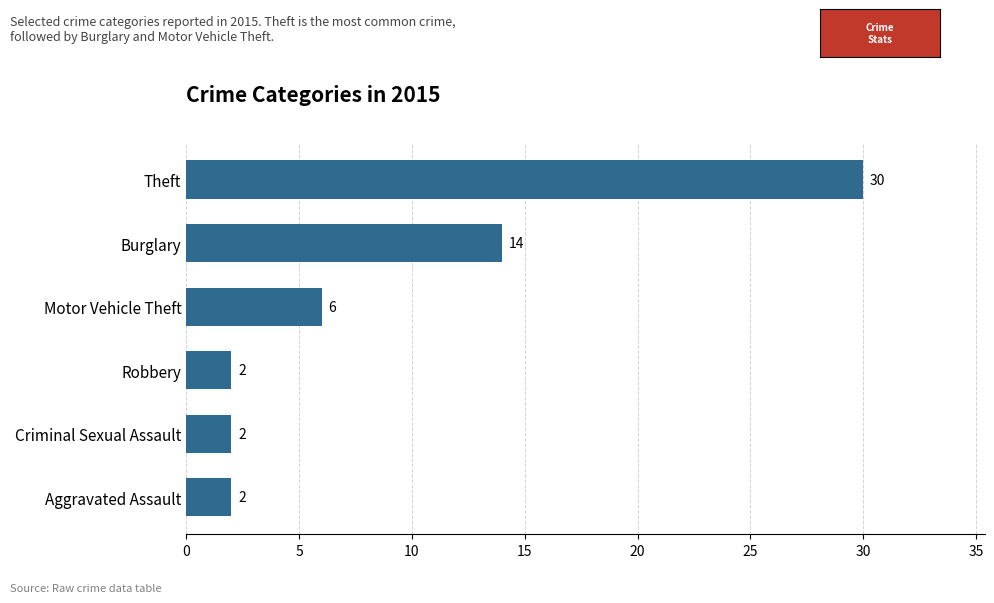

How many values are between 2 and 14?

5